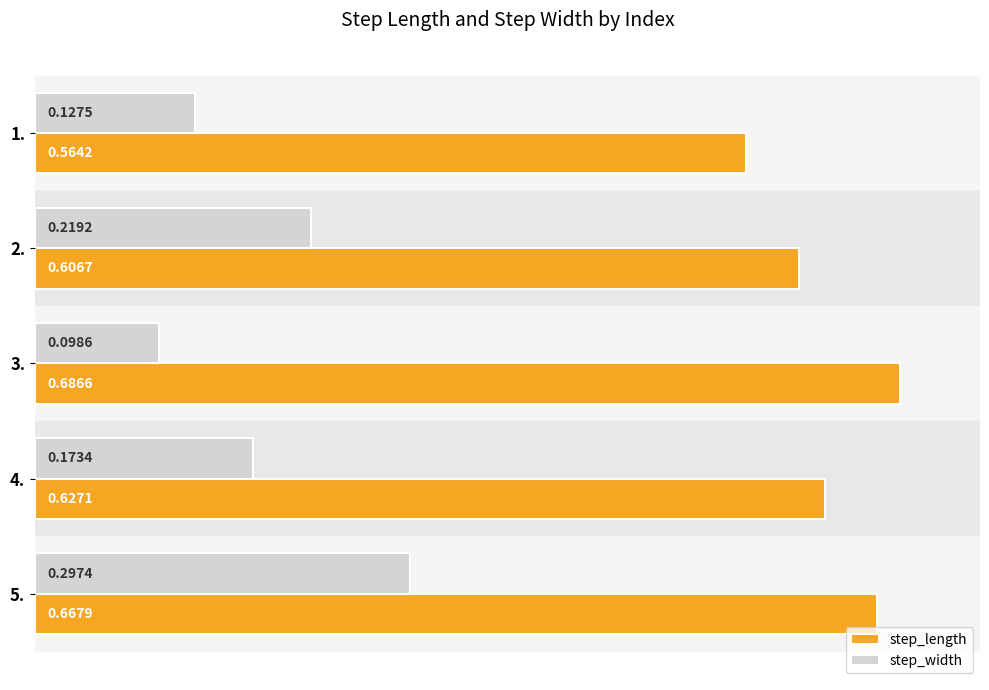

Which label corresponds to the smallest value in the chart?

3.